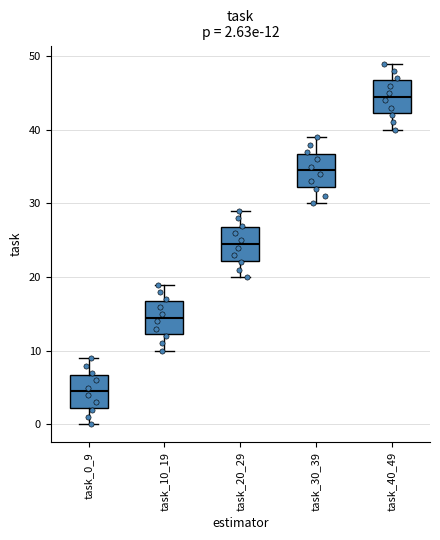

Which box has the lowest median line?

task_0_9